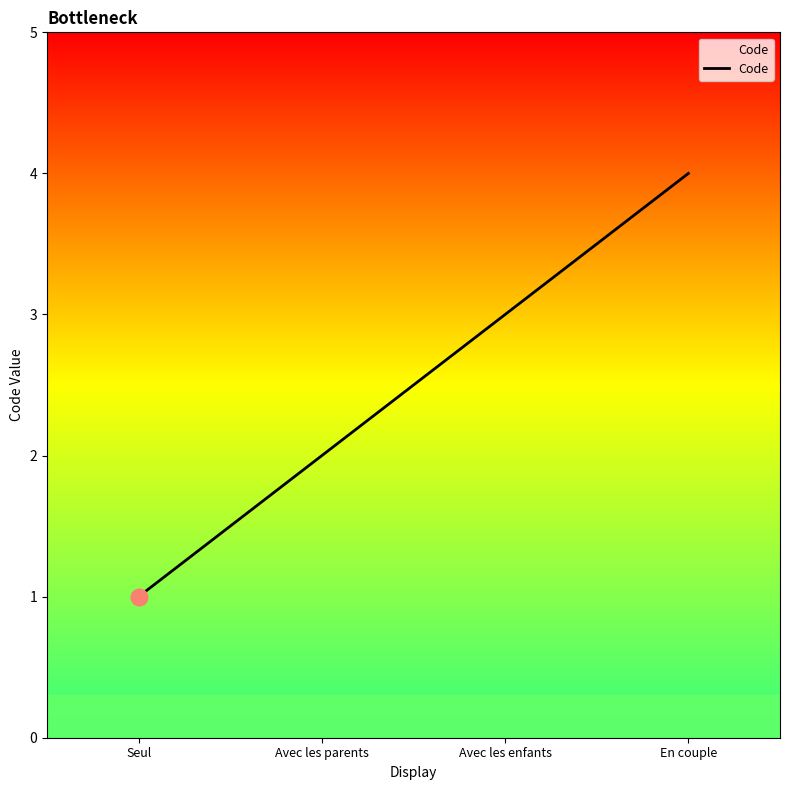

The chart shows a value of 3 at Avec les parents. True or false?

False